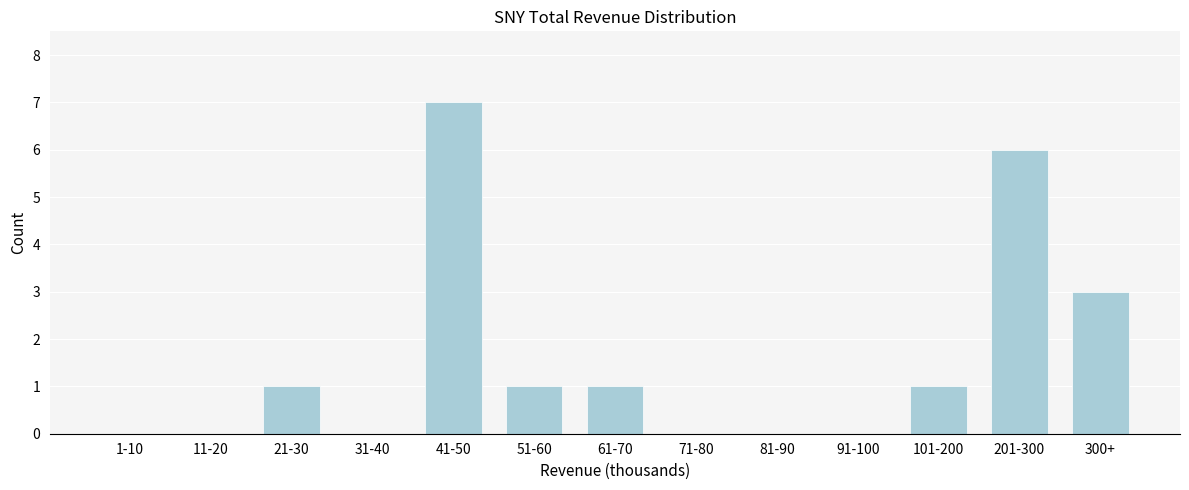

Reading left to right, transcribe all the data shown in this chart.

1-10=0	11-20=0	21-30=1	31-40=0	41-50=7	51-60=1	61-70=1	71-80=0	81-90=0	91-100=0	101-200=1	201-300=6	300+=3